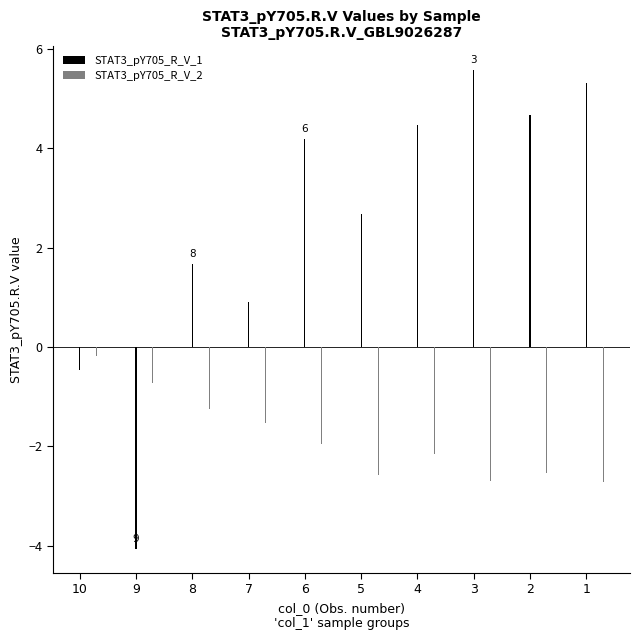

Reading left to right, what are all the values shown in this chart?

STAT3_pY705_R_V_1: 10=-0.5	9=-4.1	8=1.7	7=0.9	6=4.2	5=2.7	4=4.5	3=5.6	2=4.7	1=5.3
STAT3_pY705_R_V_2: 10=-0.2	9=-0.7	8=-1.2	7=-1.5	6=-2.0	5=-2.6	4=-2.2	3=-2.7	2=-2.5	1=-2.7